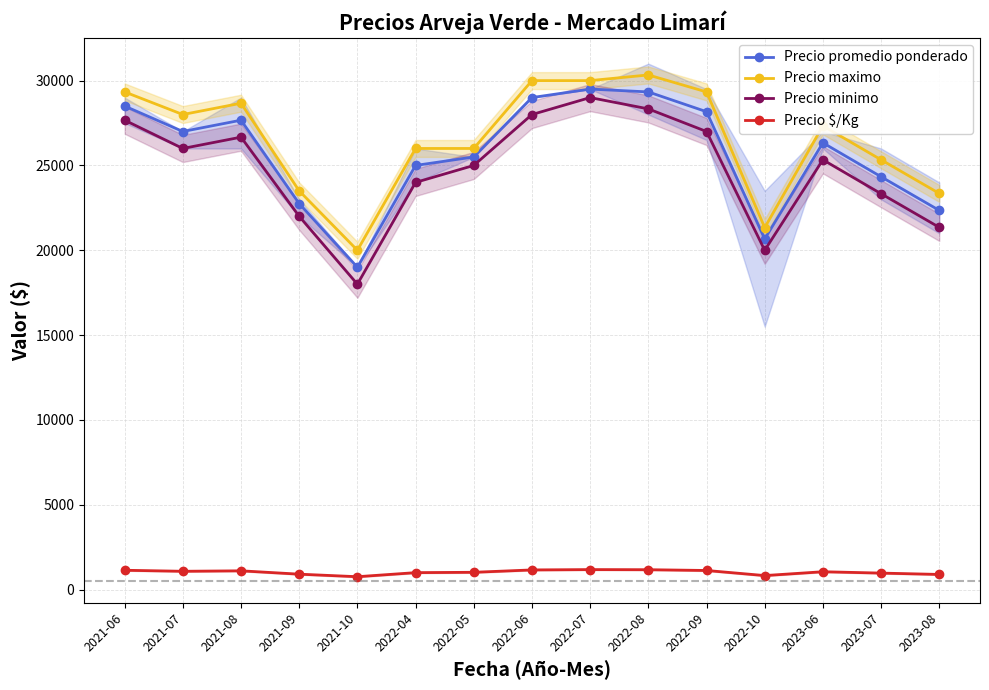

Which has a higher value, 2022-05 or 2022-10?

2022-05